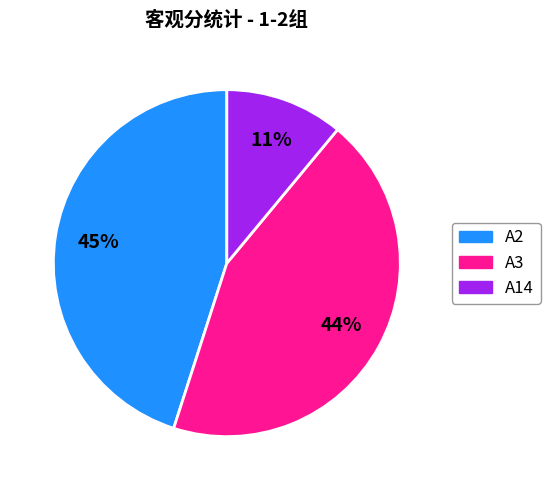

To the nearest percent, what is the difference between the A2 and A3 slice percentages?

1%